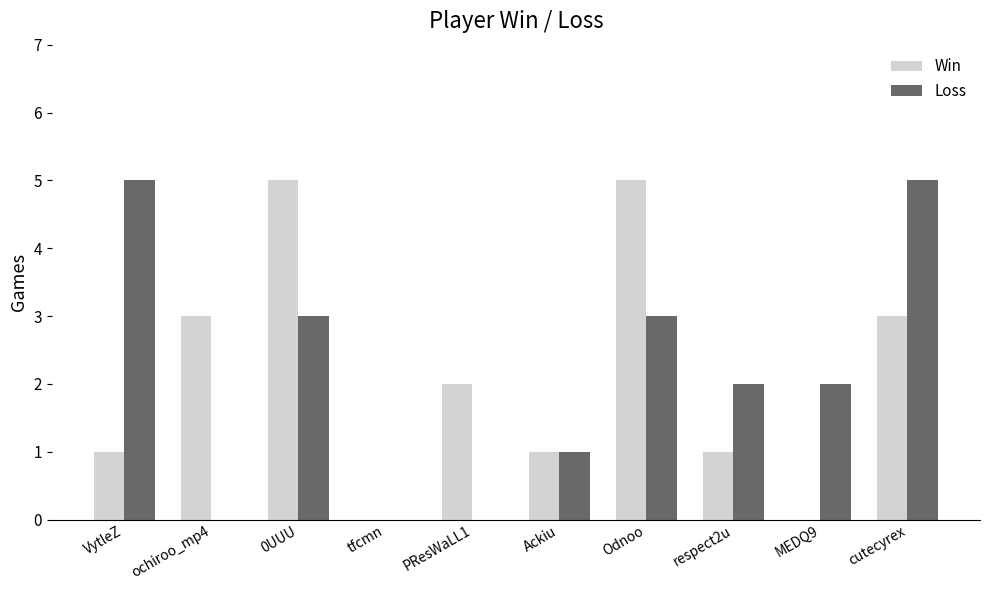

Does the chart contain stacked bars?

No